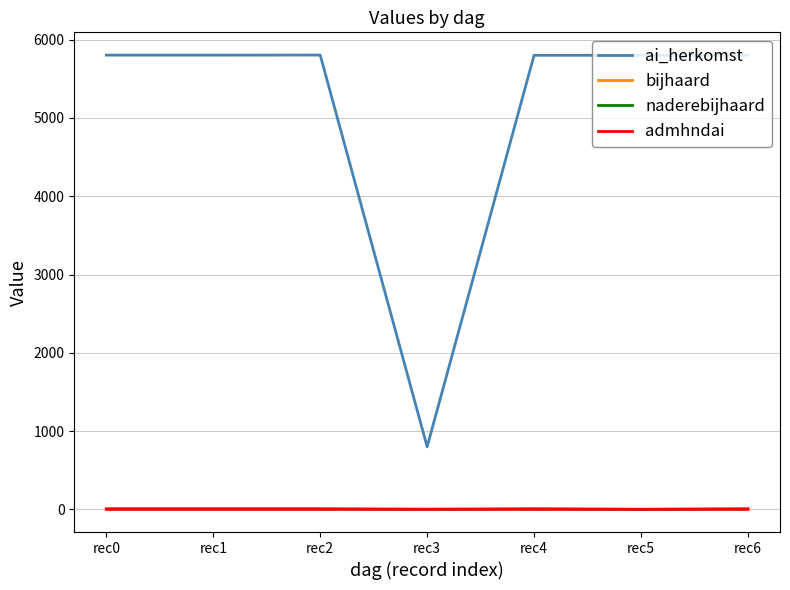

Which series has the widest spread of values?

ai_herkomst